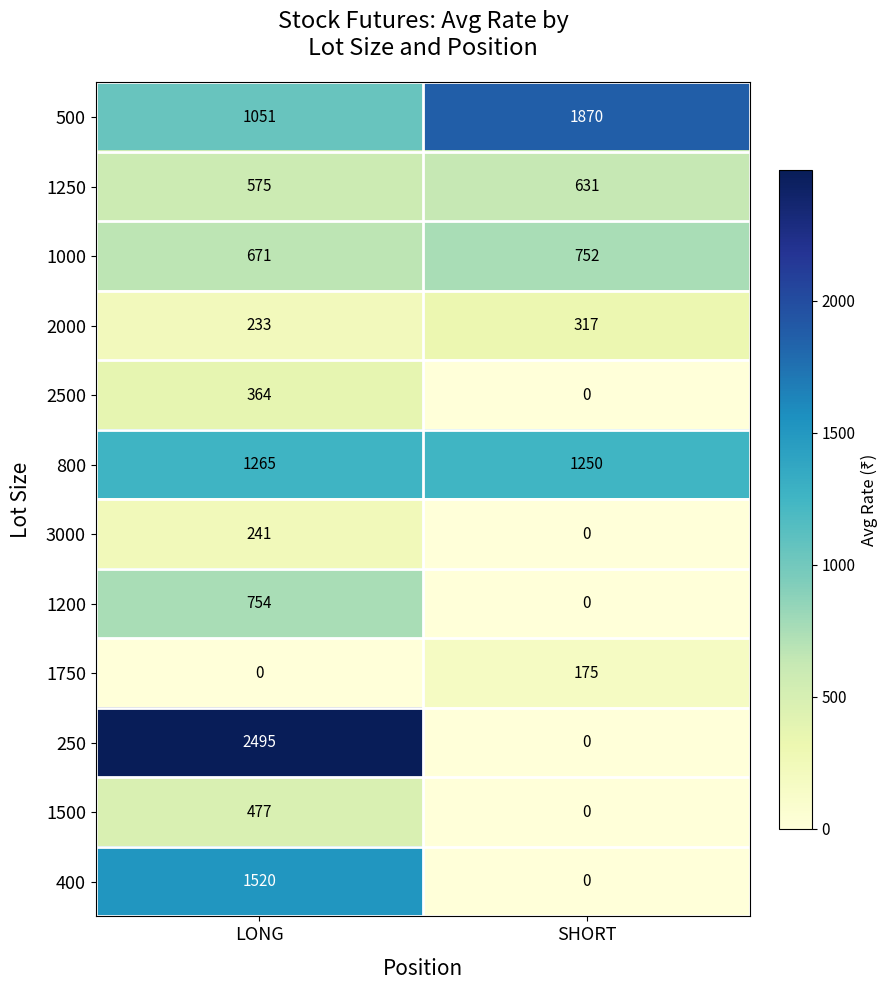

The value of 1000 at SHORT is 752. True or false?

True